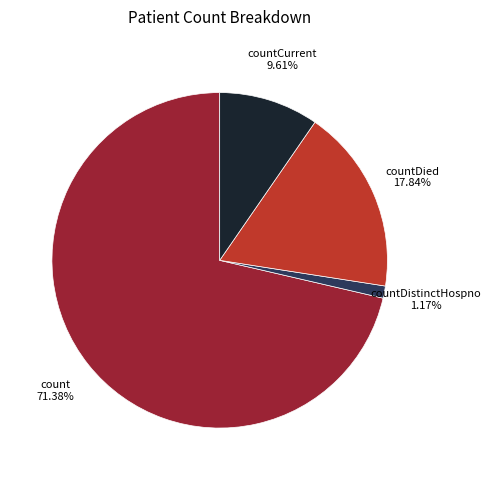

Rank the categories by value from lowest to highest.

countDistinctHospno, countCurrent, countDied, count